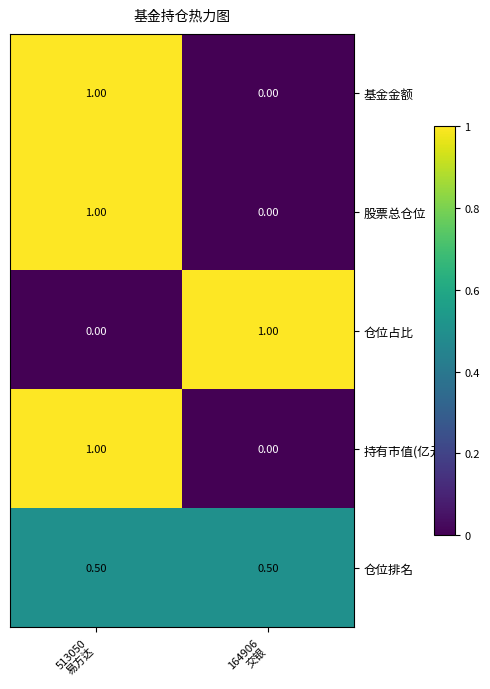

What is the average value of the 持有市值(亿元) series?

0.5